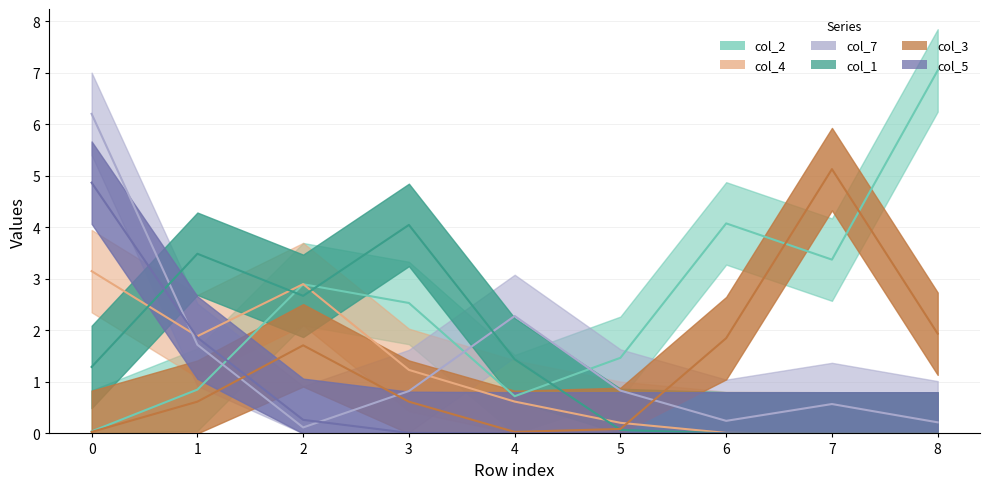

After their last crossing, which series has the higher values: col_3 or col_1?

col_1